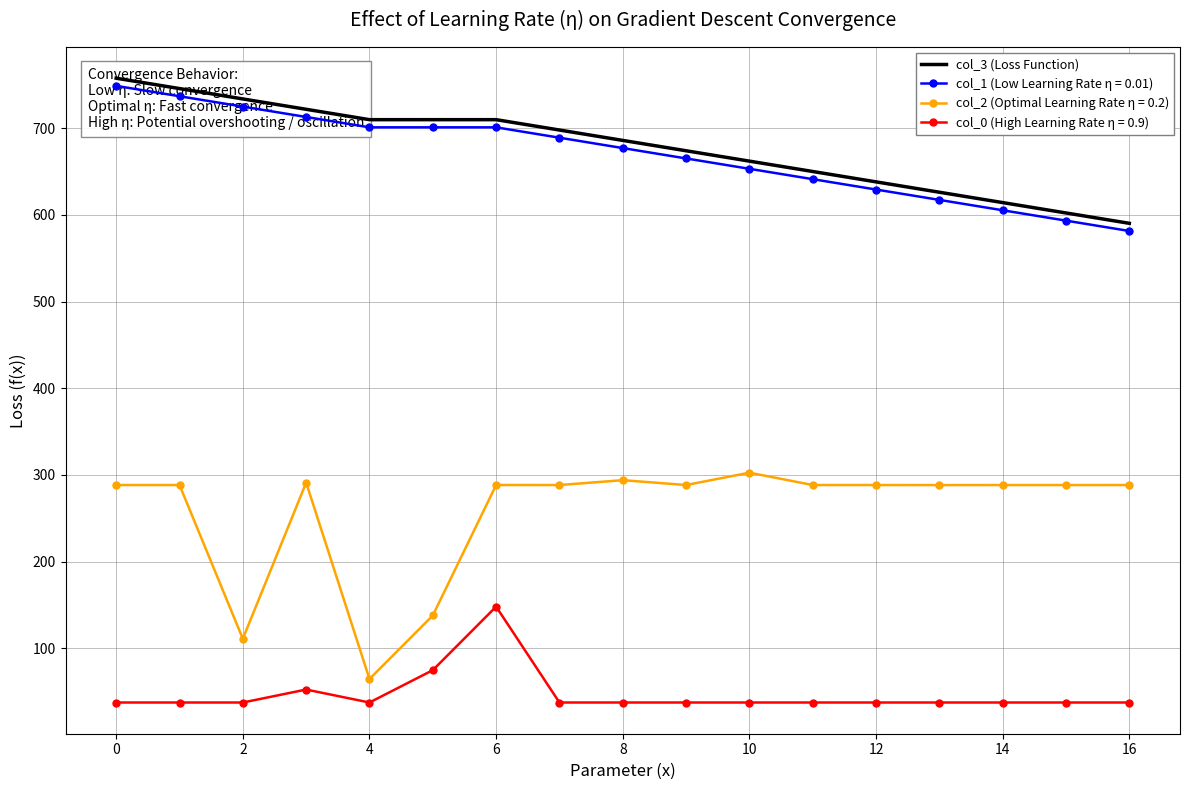

The chart shows a value of 650.0 at 11. True or false?

True